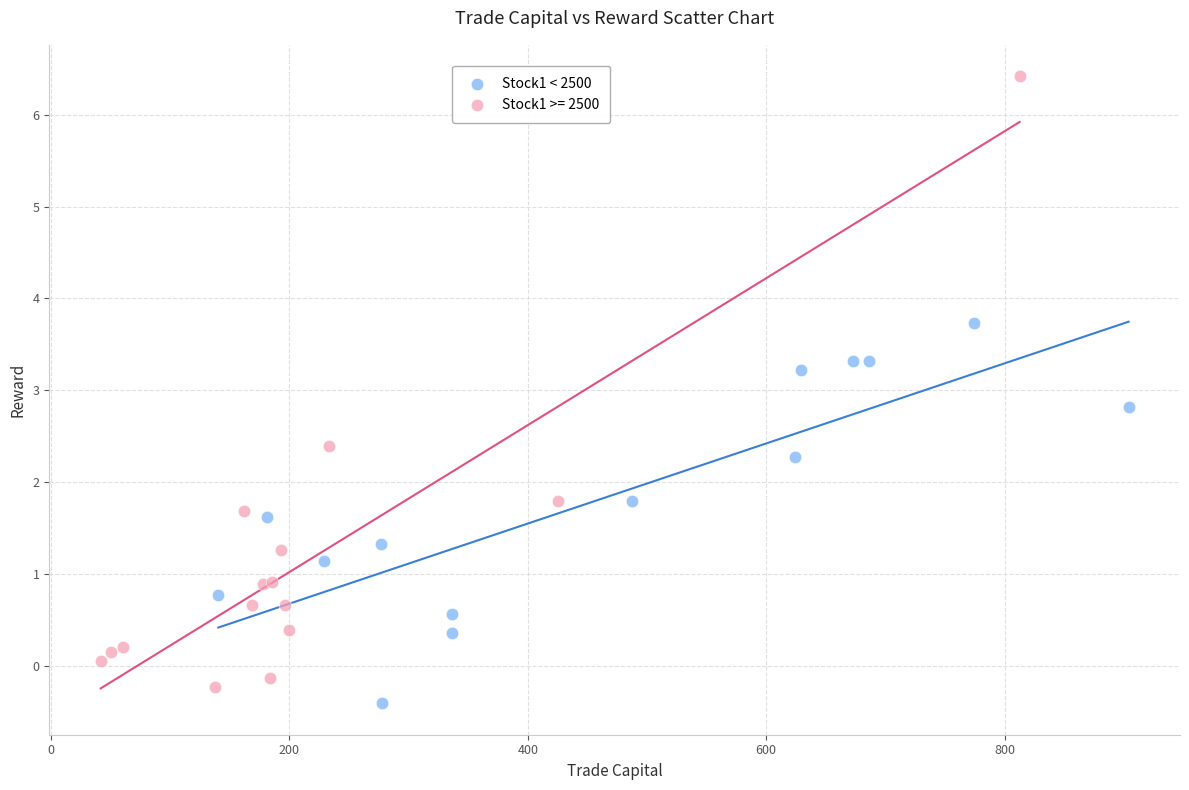

Which series has the largest Y range (max minus min)?

Stock1 >= 2500